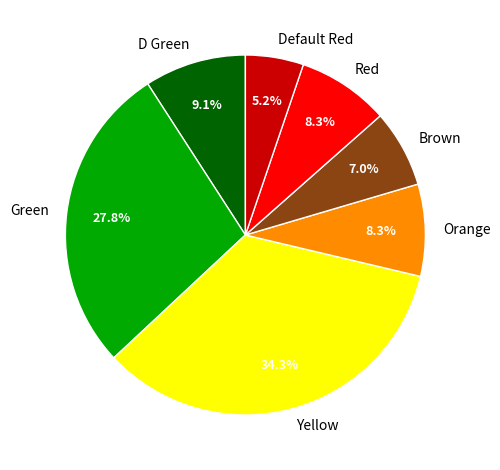

How much of the chart is everything except D Green?

90.9%